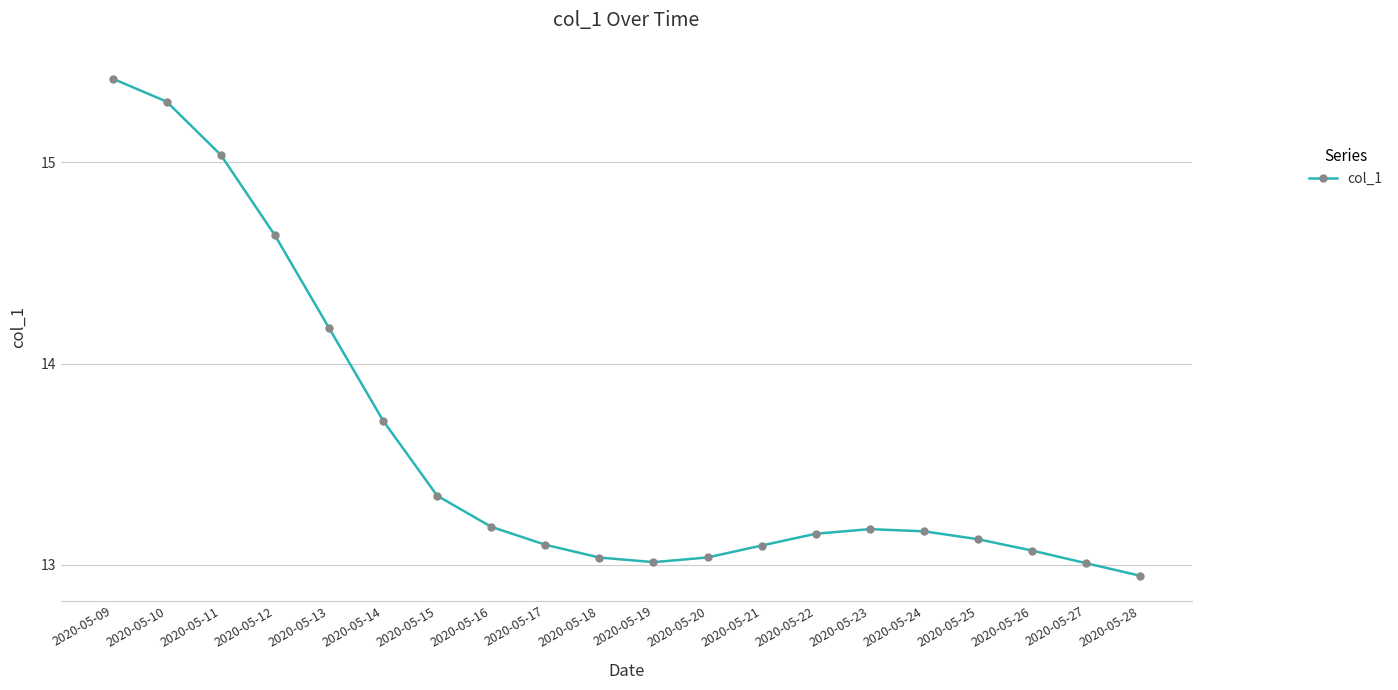

Which label corresponds to the largest value in the chart?

2020-05-09